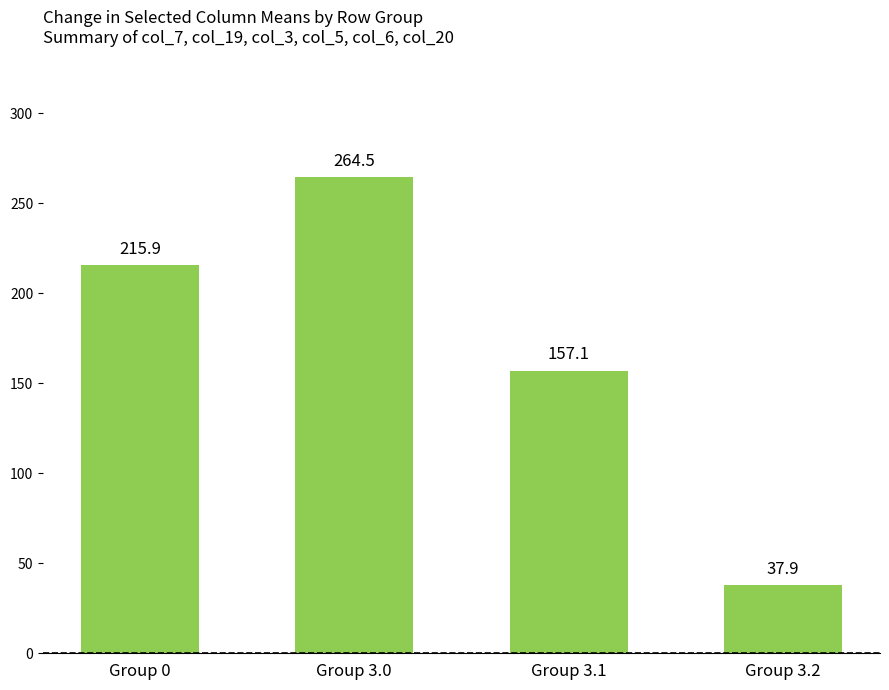

What is the sum of all values?

675.3